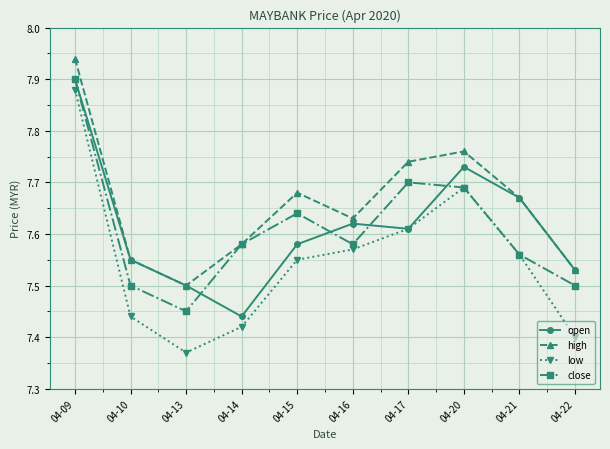

The value of open at 04-20 is 7.7. True or false?

True